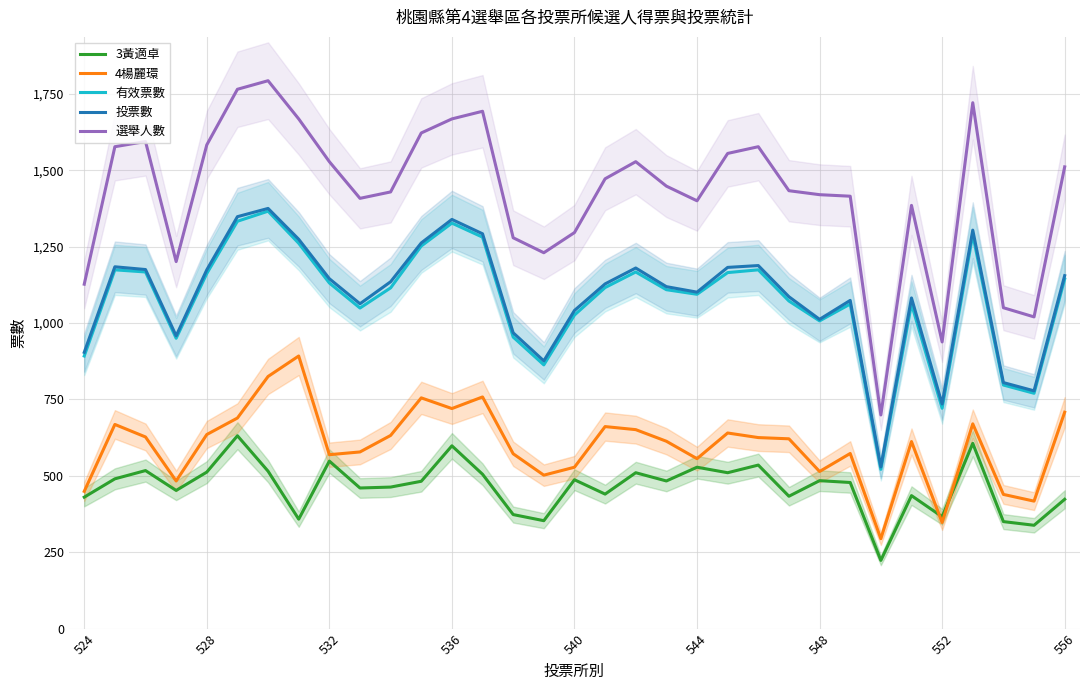

Is this an area chart (filled region under the line)?

No